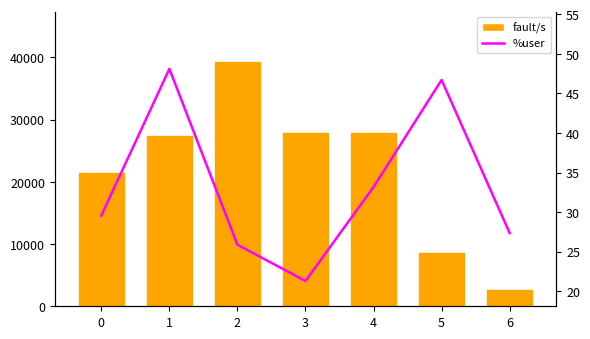

True or false: %user has a value of 33.2 at 4.

True